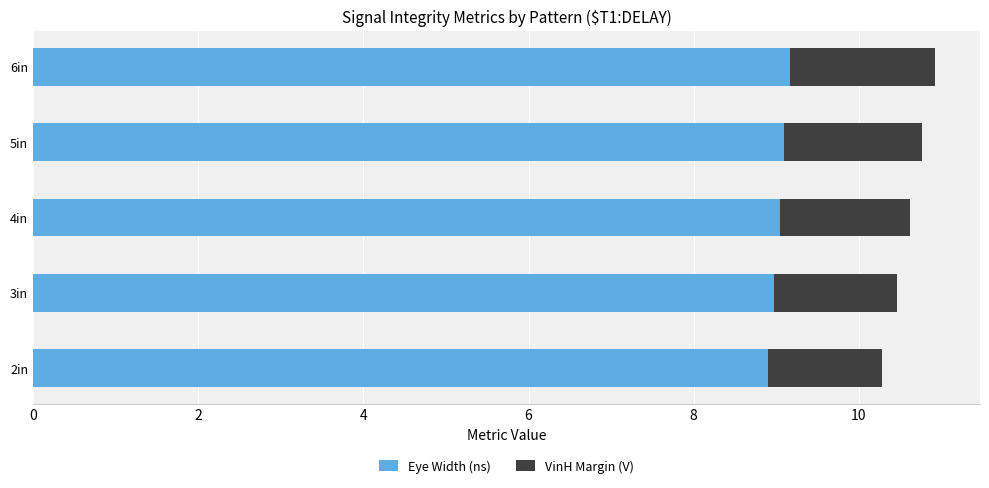

Is it true that Eye Width (ns) equals 15.4 at 4in?

False